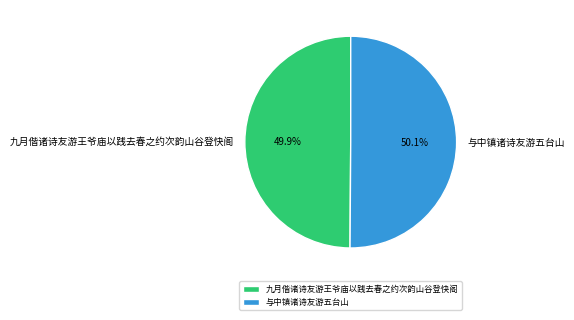

How much of the chart is everything except 与中镇诸诗友游五台山?

49.9%